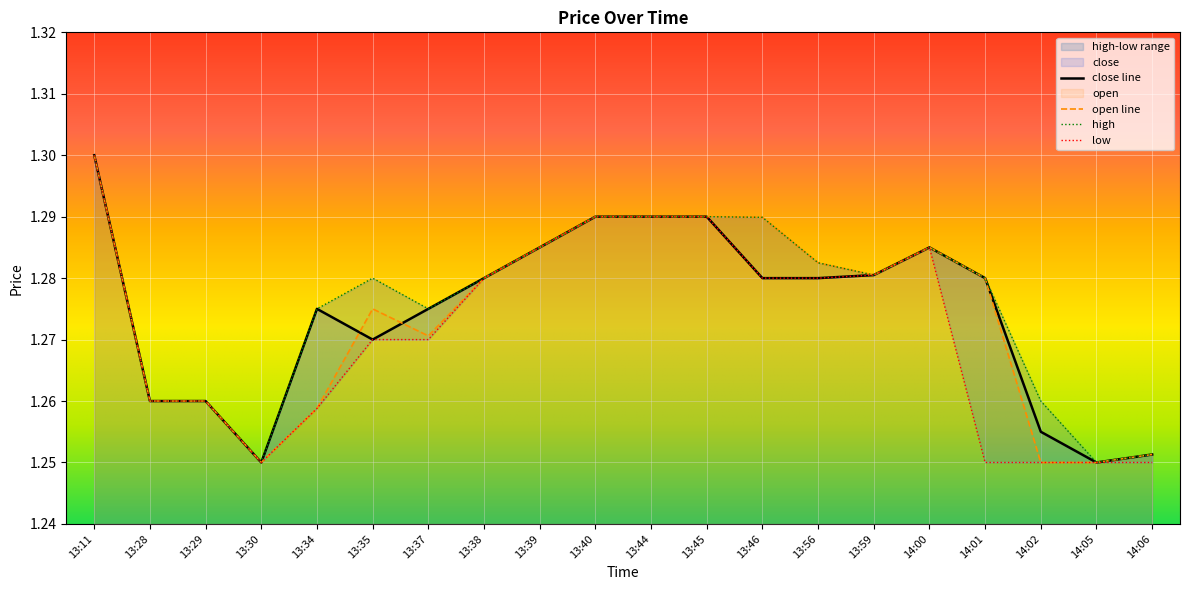

At which label does open line reach its peak?

13:11